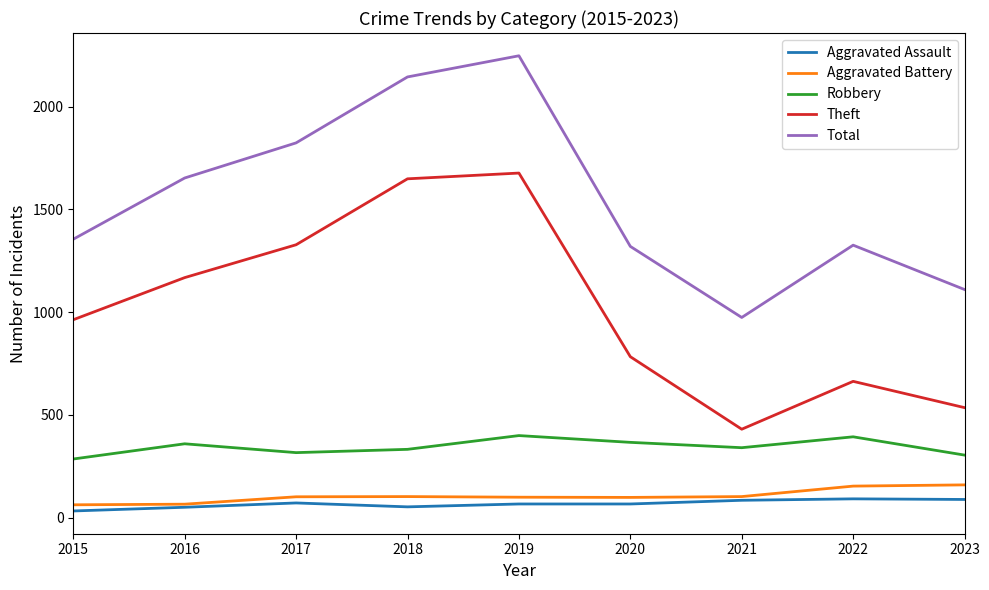

Which series has the largest total across all categories?

Total